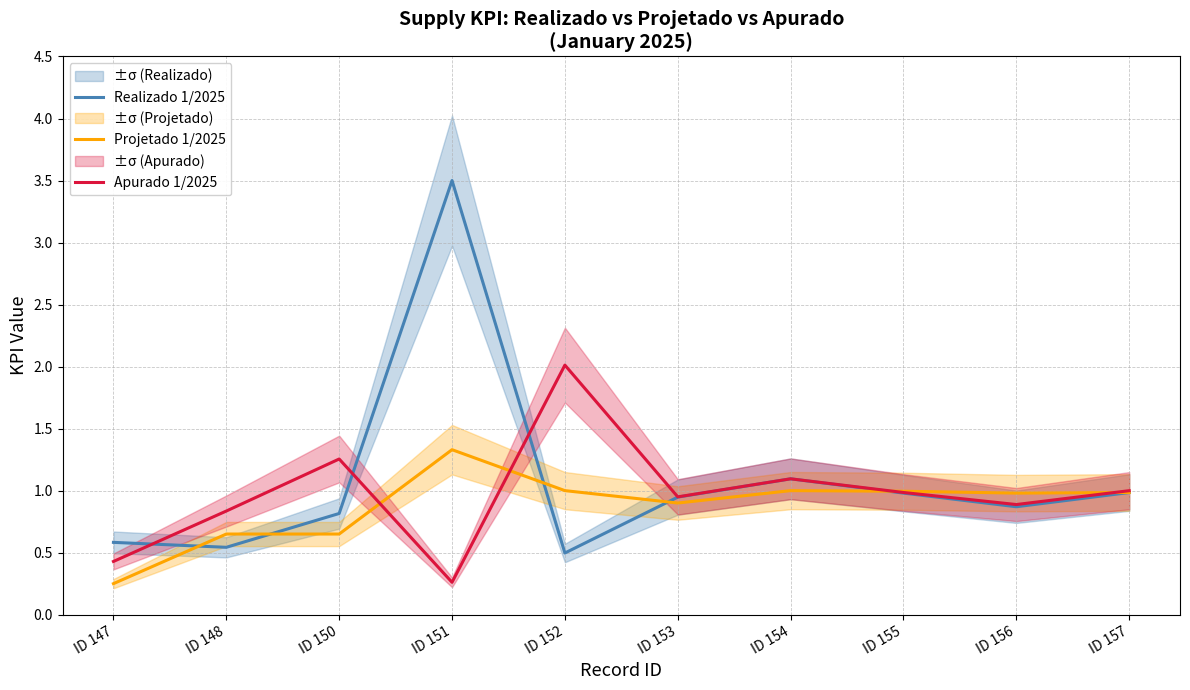

True or false: Realizado 1/2025 has a value of 1.0 at ID 157.

True